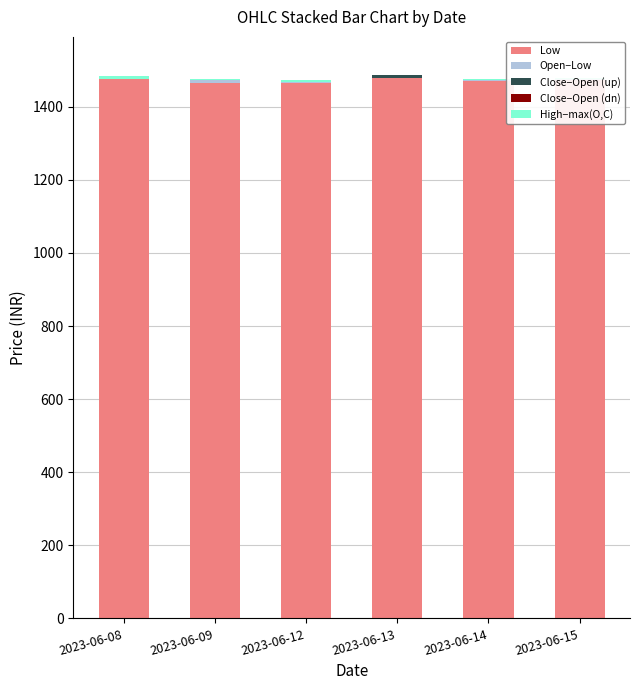

What is the value of the Close−Open (up) bar at the 6th from the left?

1.3